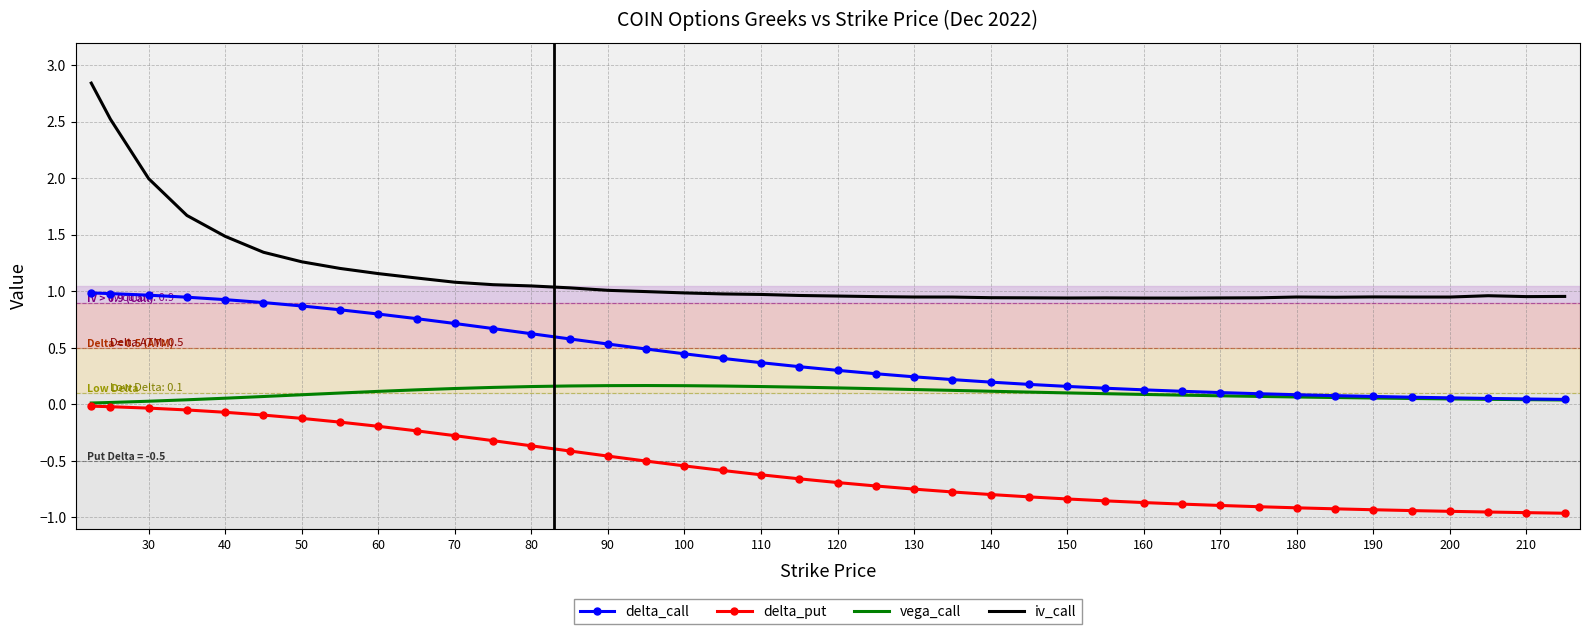

True or false: vega_call and iv_call cross at least once.

False